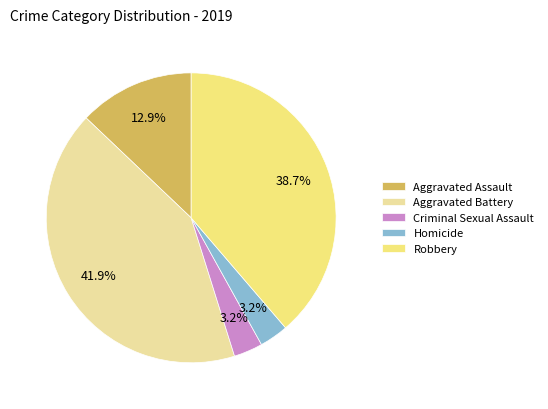

How many segments does this pie chart have?

5